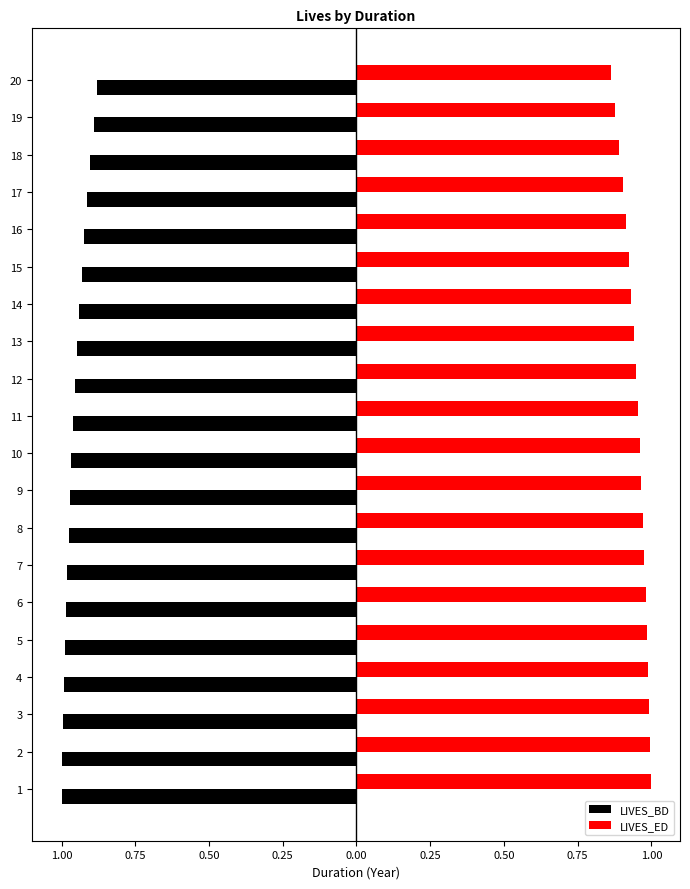

What are all the series names shown in the legend?

LIVES_BD, LIVES_ED